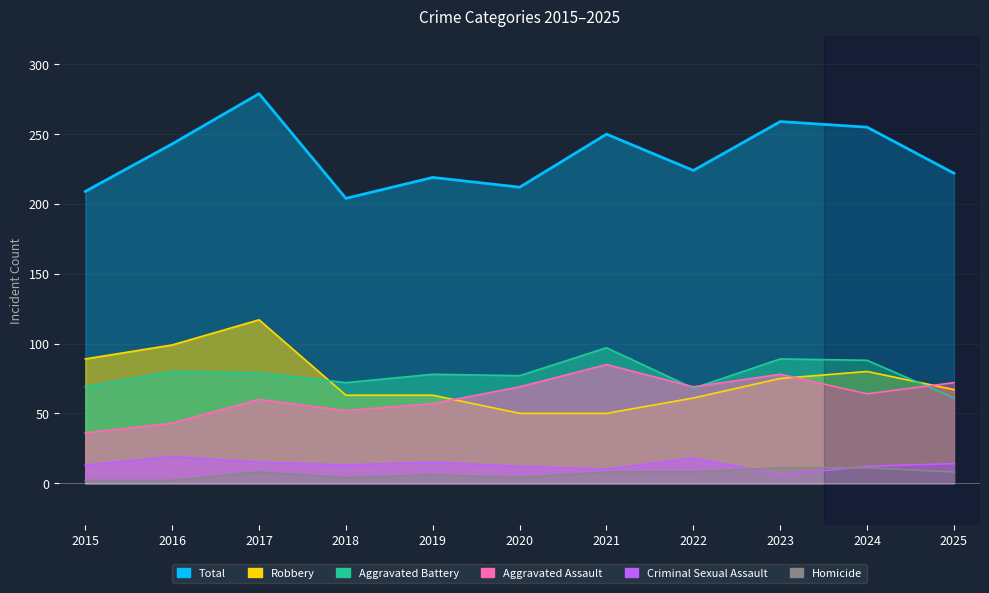

What is the maximum value shown in the chart?

279